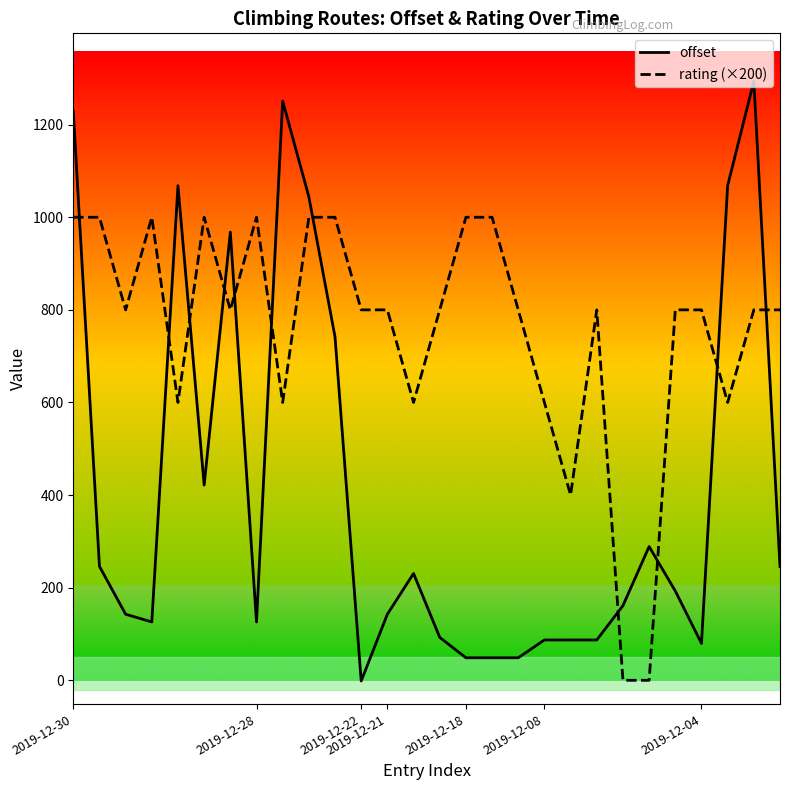

True or false: rating (×200) has more than 2 points higher than both neighbors.

True